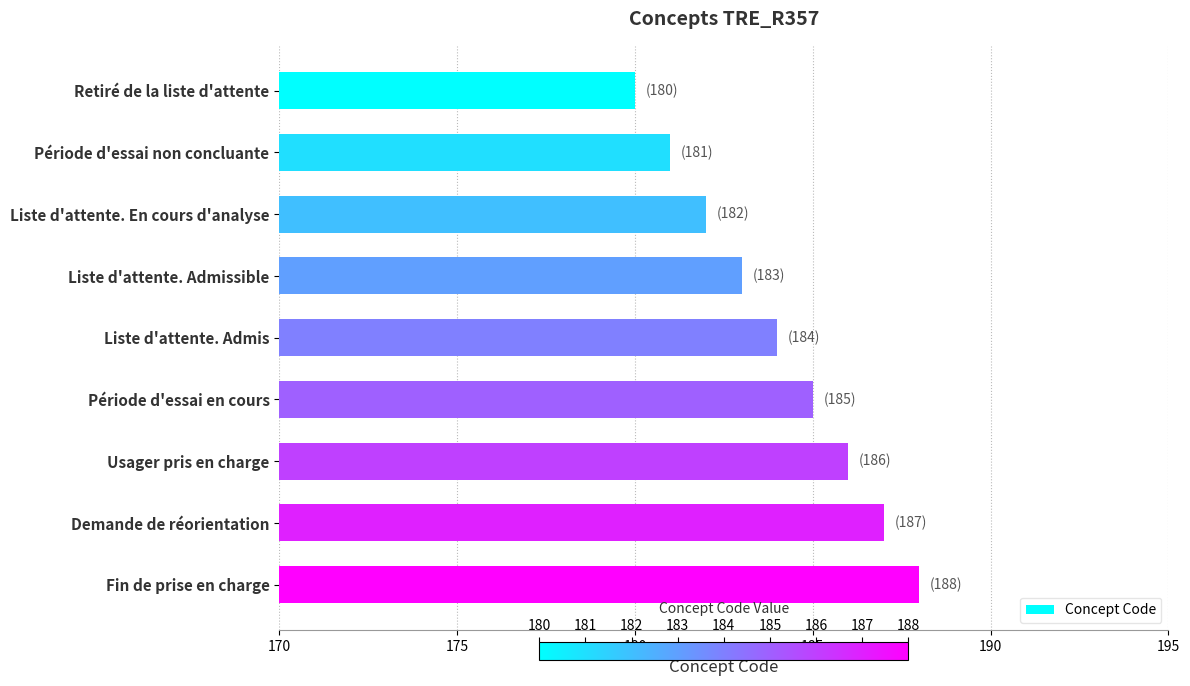

What is the difference between the second highest and minimum values?

7